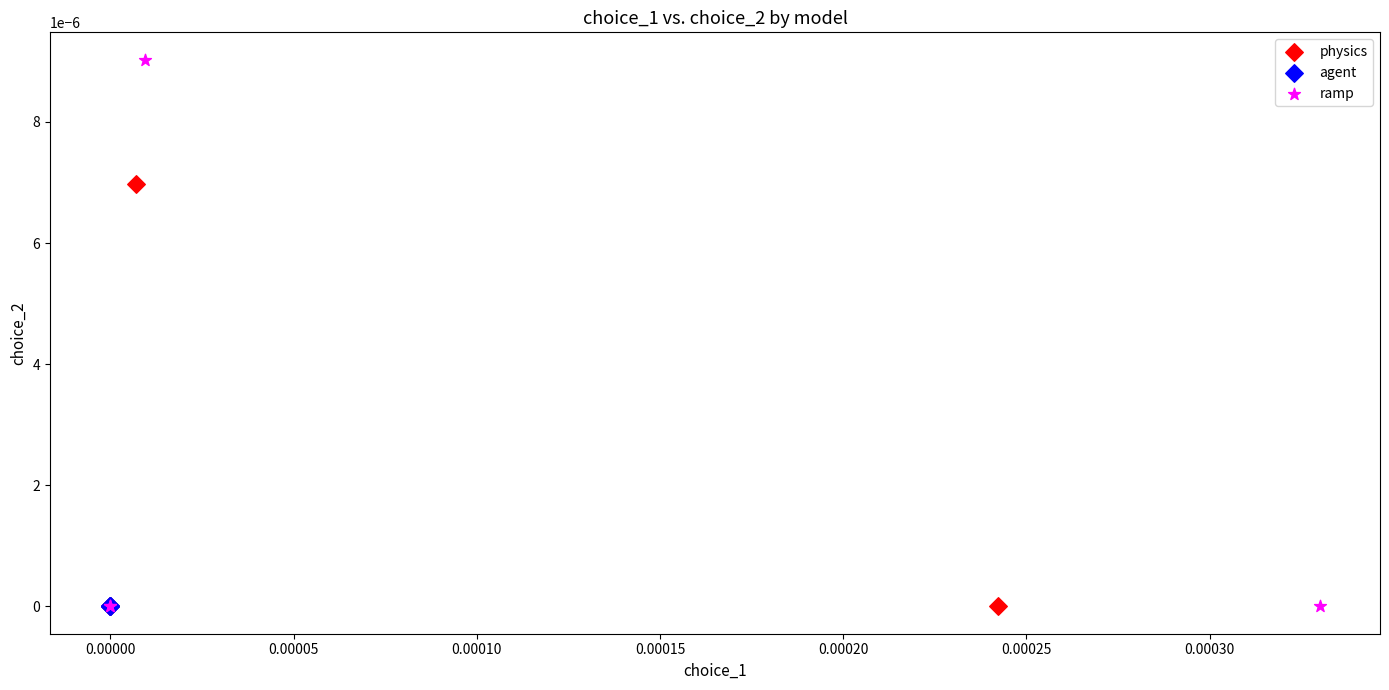

Which series contains the highest Y value?

ramp